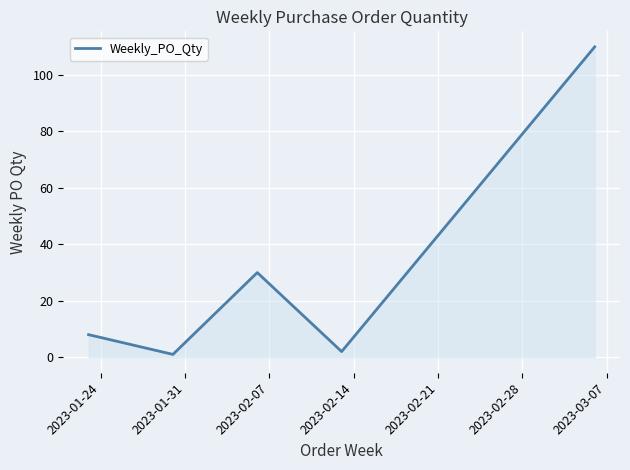

What is the average value?

30